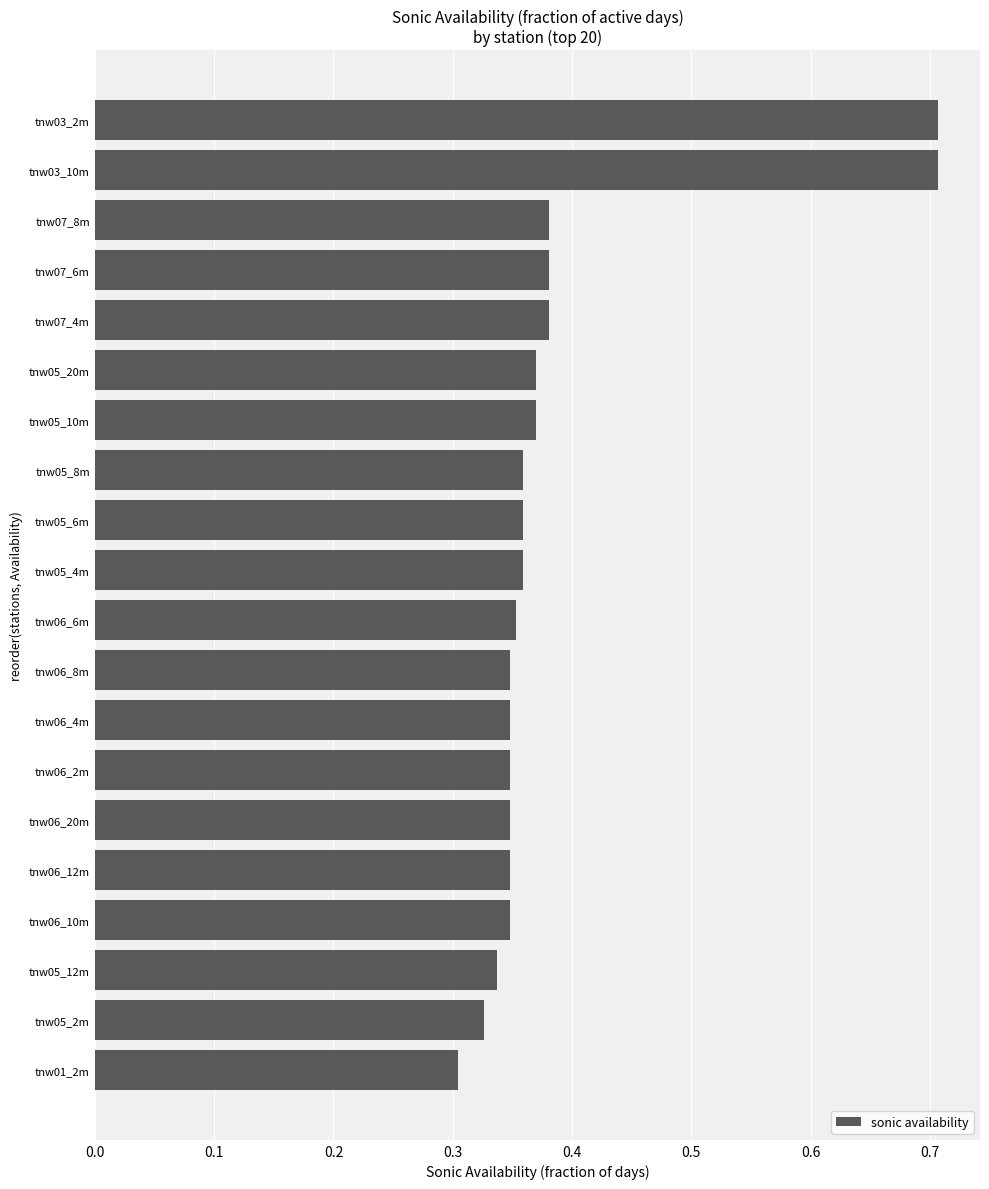

At which label is the value closest to 0?

tnw01_2m